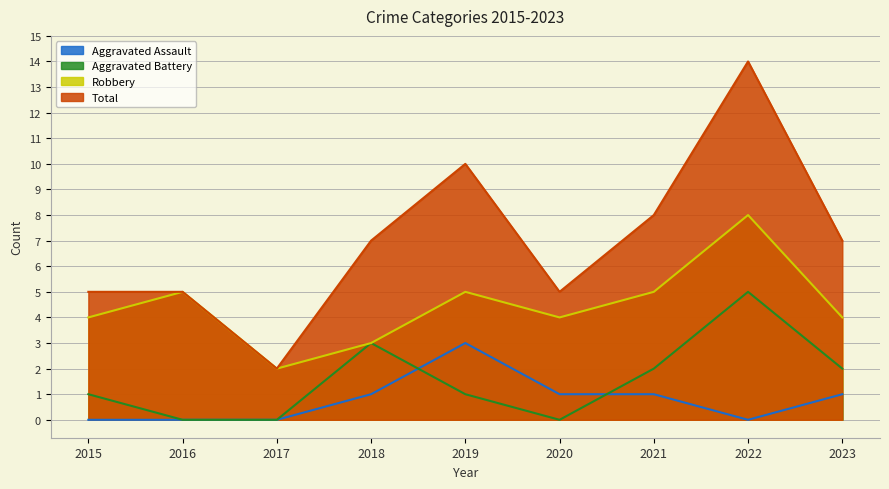

Reading left to right, what are all the values shown in this chart?

Aggravated Assault: 0	0	0	1	3	1	1	0	1
Aggravated Battery: 1	0	0	3	1	0	2	5	2
Robbery: 4	5	2	3	5	4	5	8	4
Total: 5	5	2	7	10	5	8	14	7